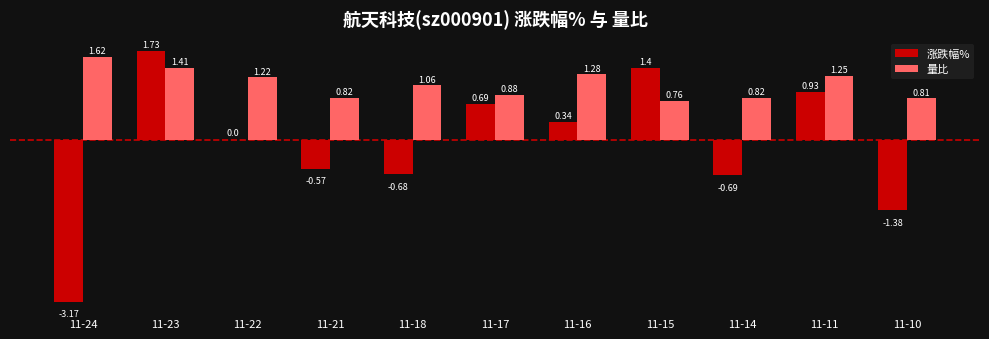

What is the sum of all 量比 values?

11.9